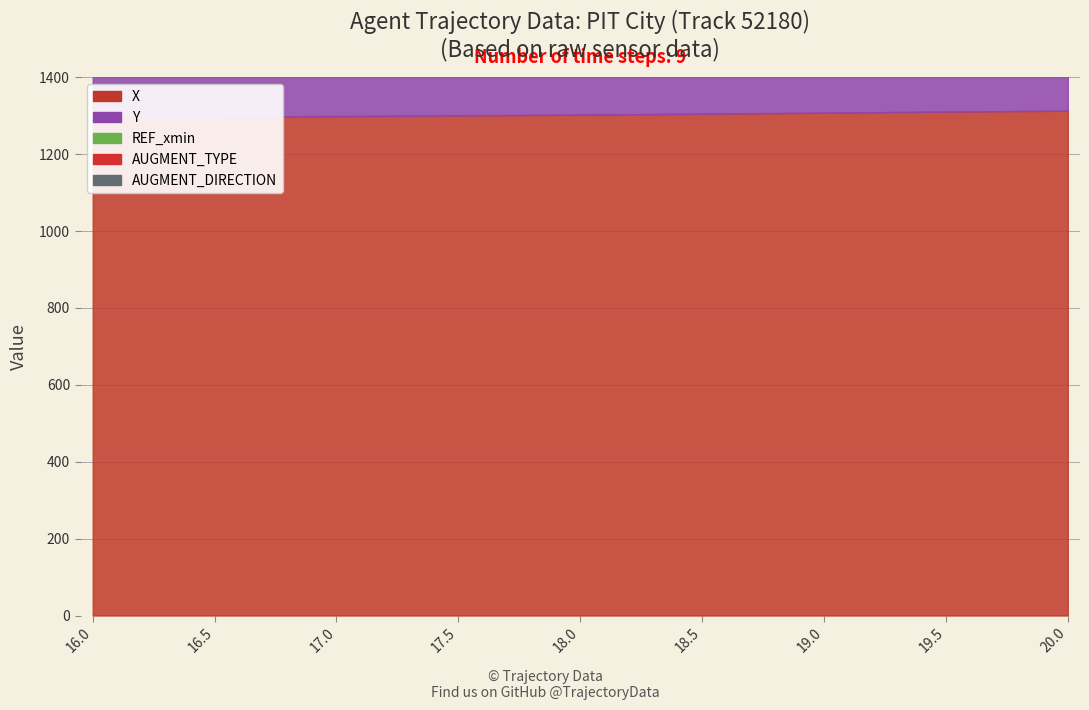

What is the difference between the highest and lowest values at 19.5?

1310.9